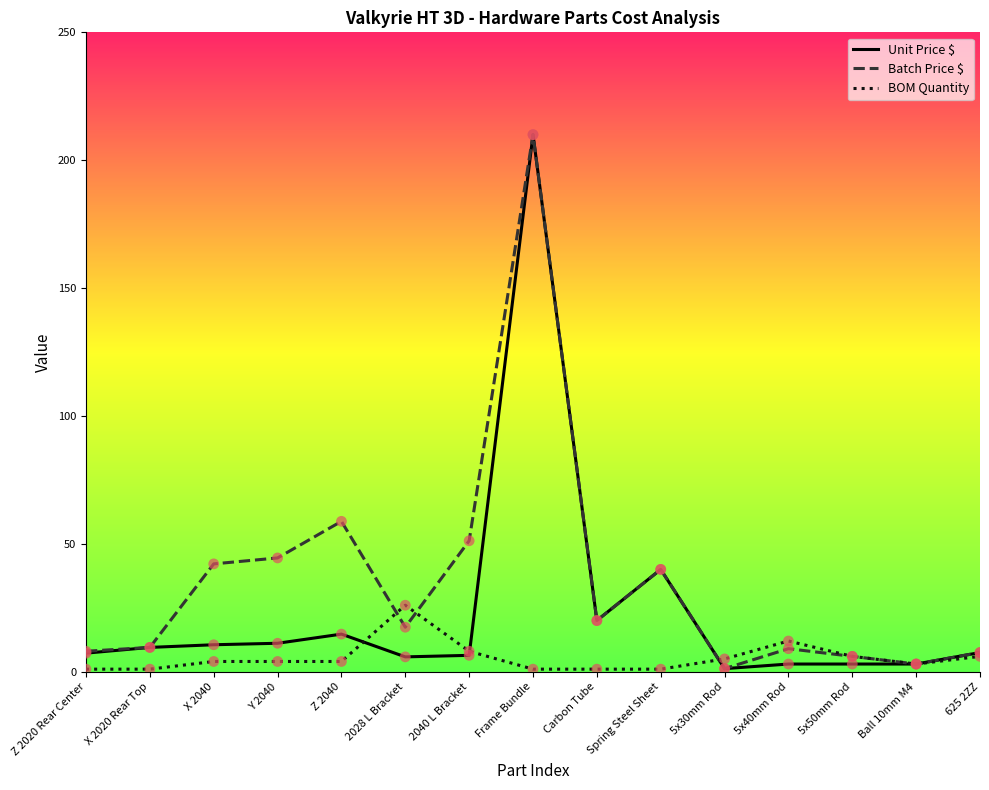

Which series has the largest total across all categories?

Batch Price $